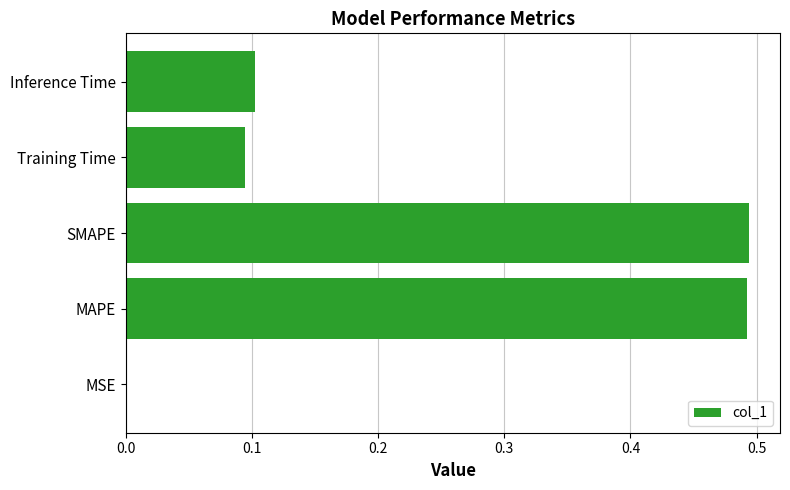

What is the sum of the values at SMAPE and Training Time?

0.6